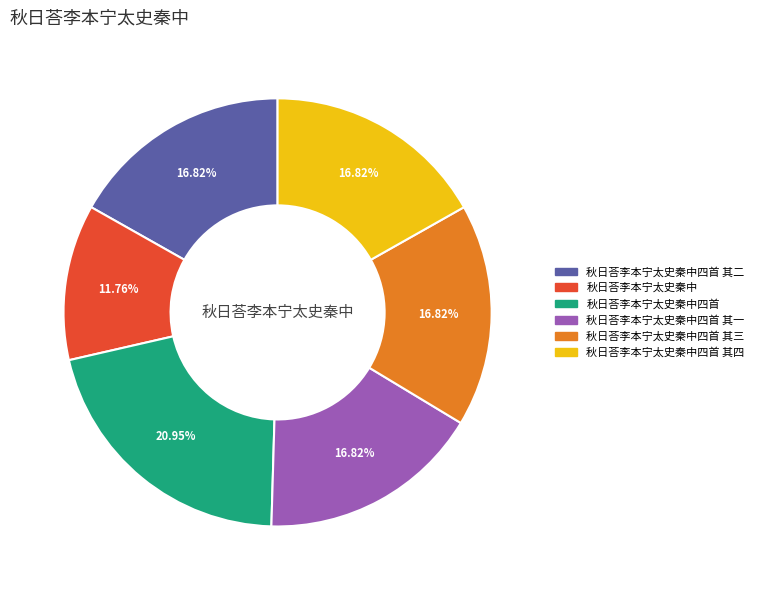

Does any single category account for the majority?

No